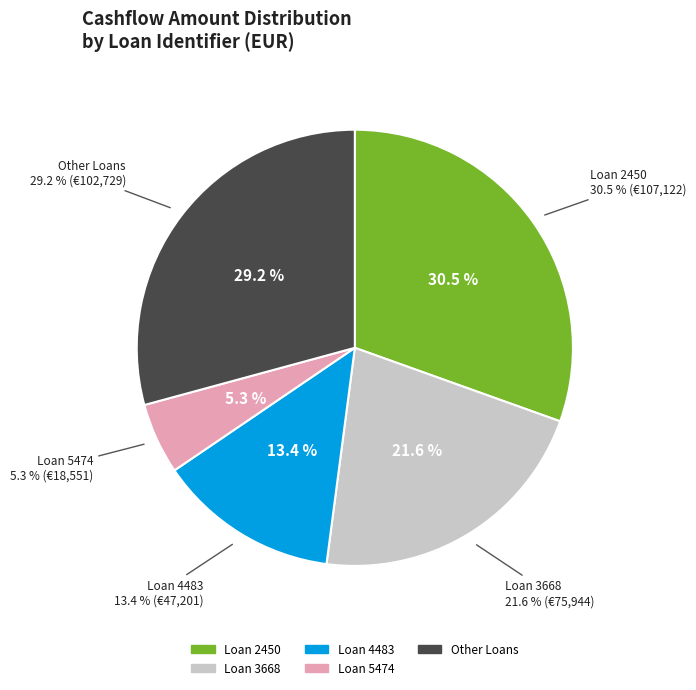

The 3 slice represents 19% of the pie. True or false?

False